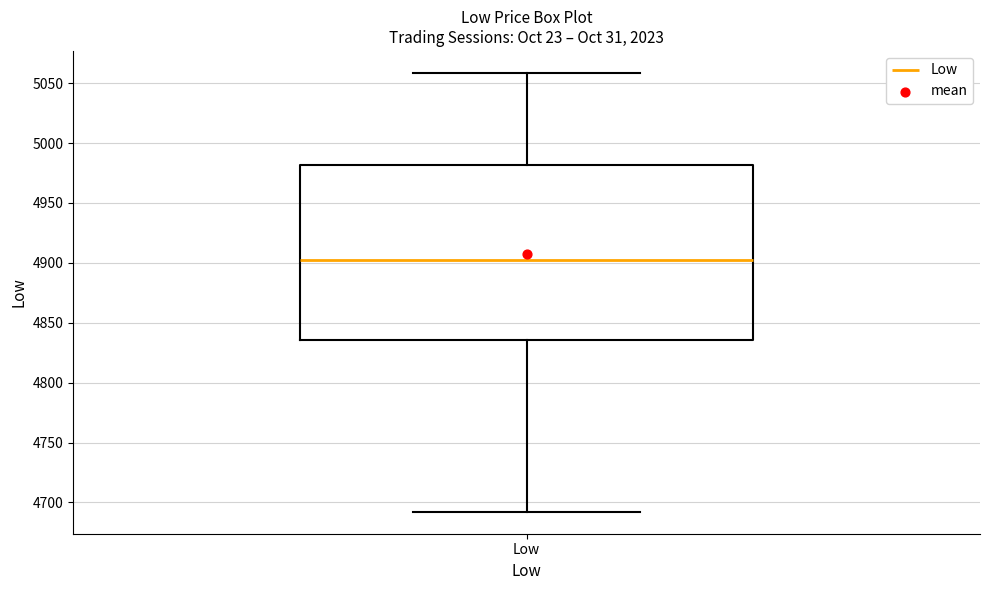

Read this box plot against the y-axis: the position of the median line, the range covered by the box, and the ends of both whiskers. The values are not printed on the chart, so give them approximately, as read against the axis.

median 4900, box 4835 to 4980, whiskers 4690 to 5060